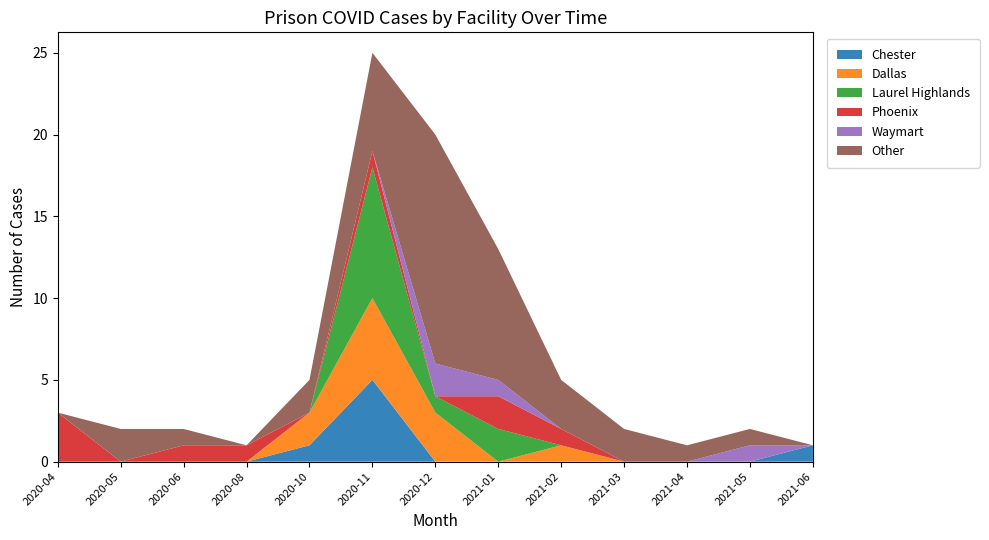

The Chester series shows 5 at 2020-11. True or false?

True